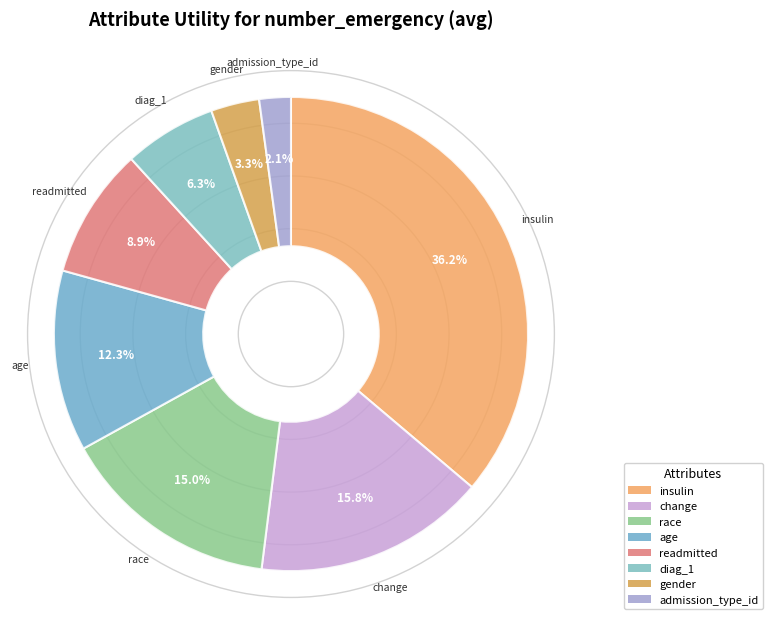

Which category has the smallest portion of the pie?

admission_type_id